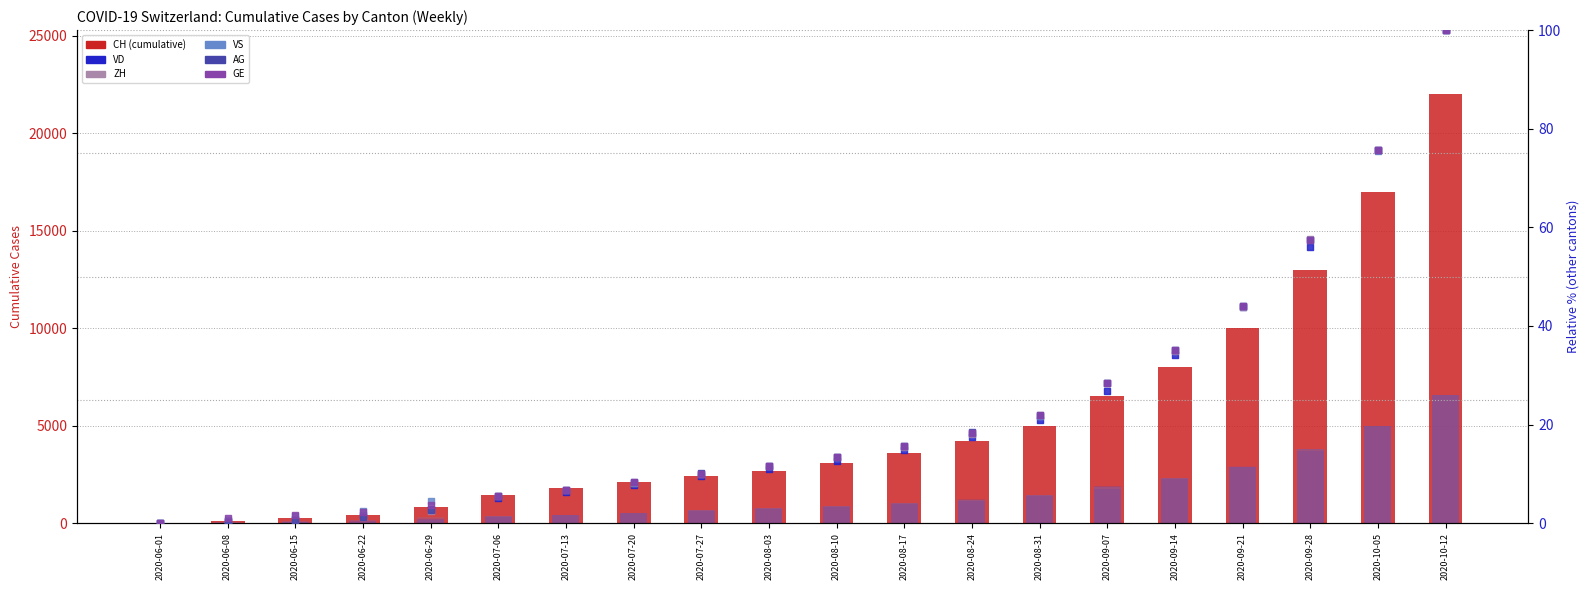

Is the value of VS at 2020-07-06 greater than the value of VD at 2020-07-13?

No